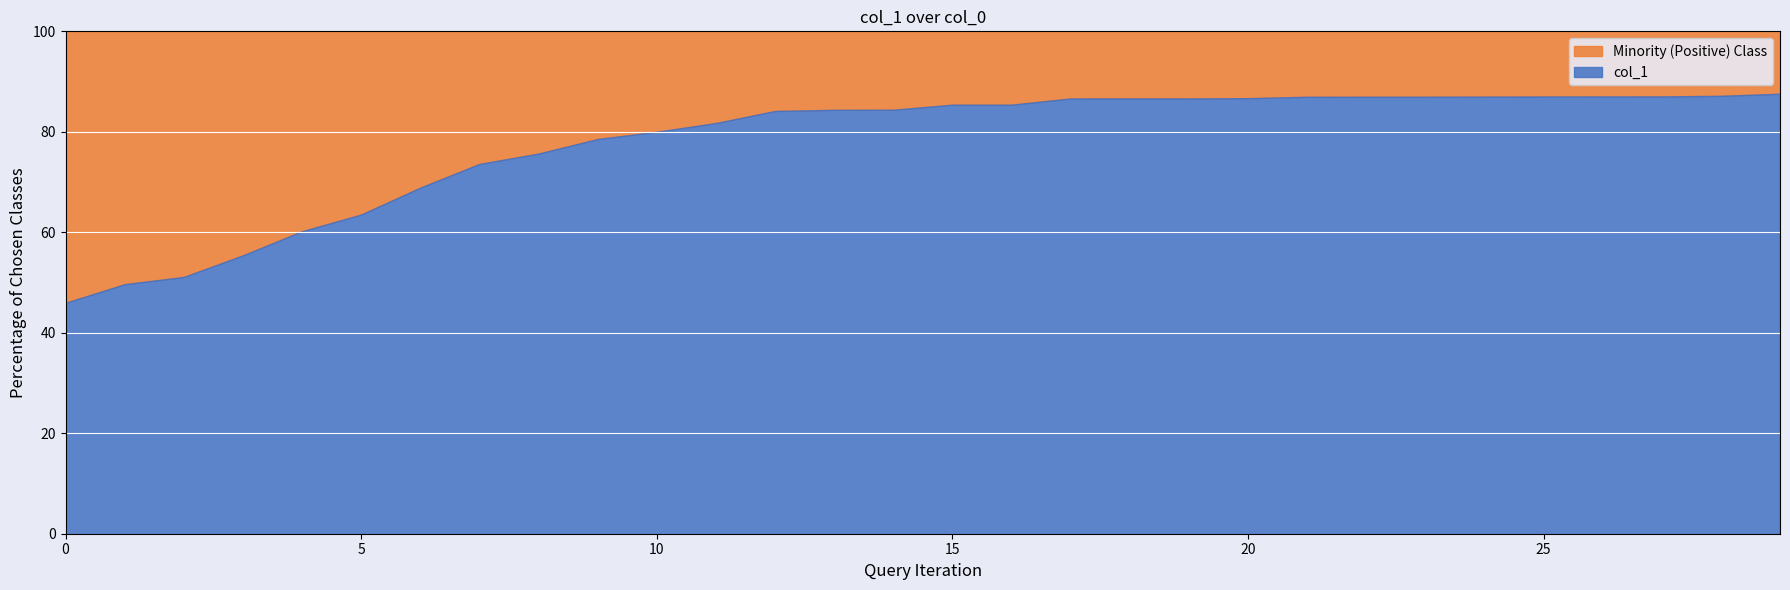

What is the value of the 25th point from the left?

13.0